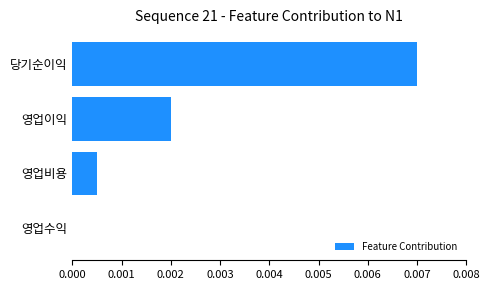

The value at 영업이익 is 0.0. True or false?

True